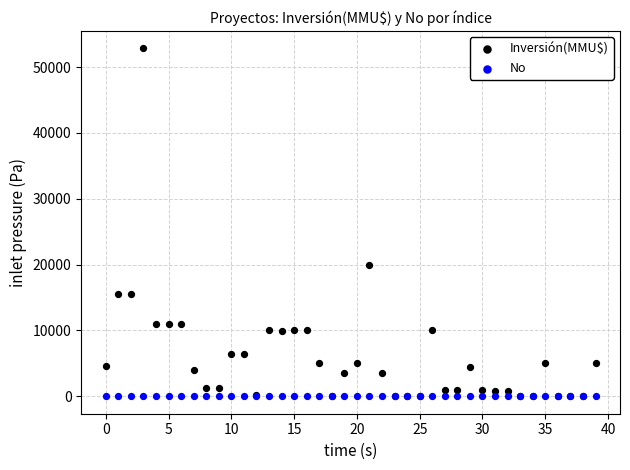

Across all series, what Y value is closest to 26420?

20000